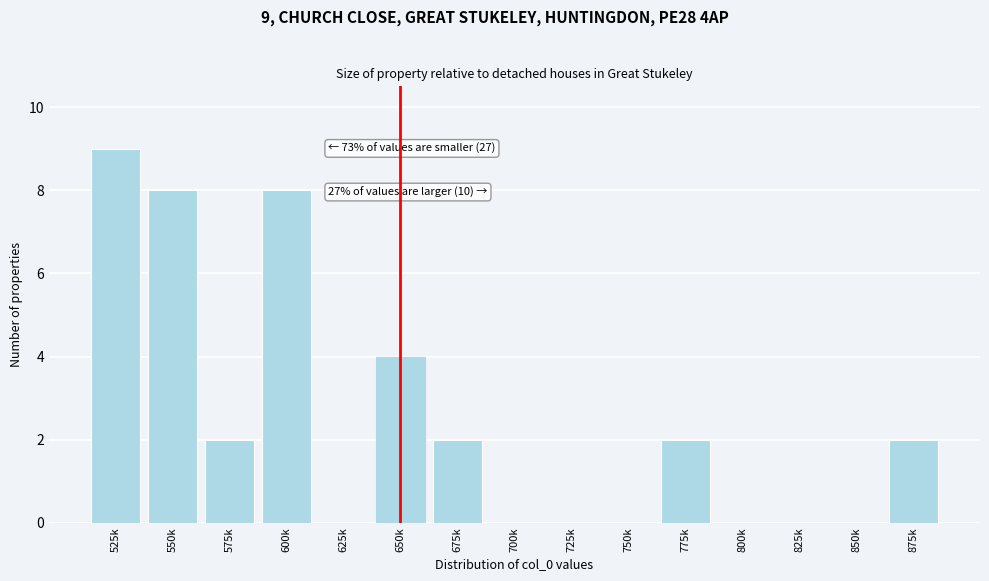

Reading left to right, what are all the values shown in this chart?

525k=9	550k=8	575k=2	600k=8	625k=0	650k=4	675k=2	700k=0	725k=0	750k=0	775k=2	800k=0	825k=0	850k=0	875k=2